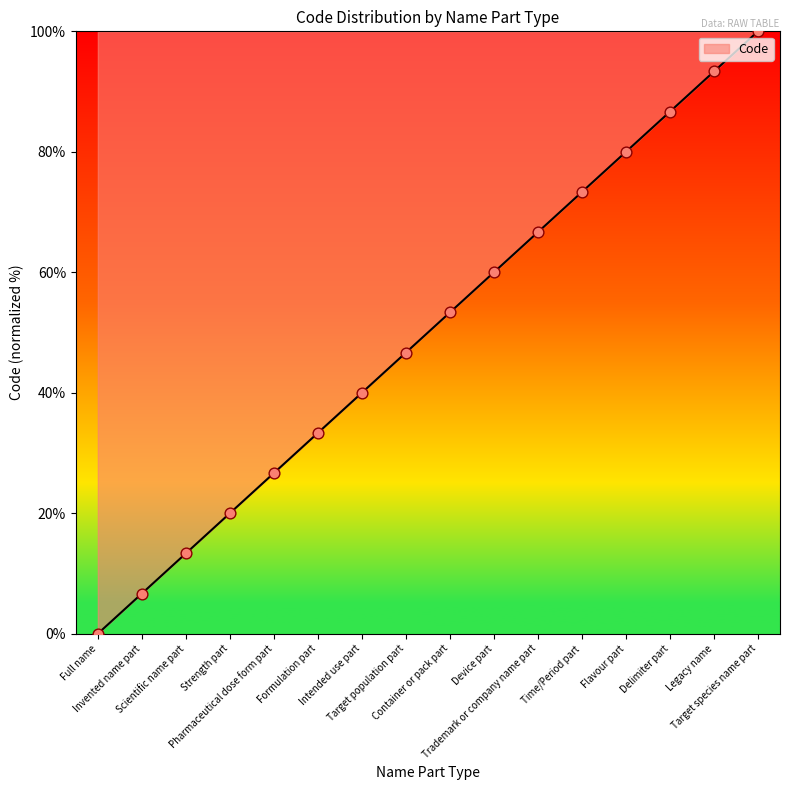

What is the change in value from Scientific name part to Legacy name?

+80.0